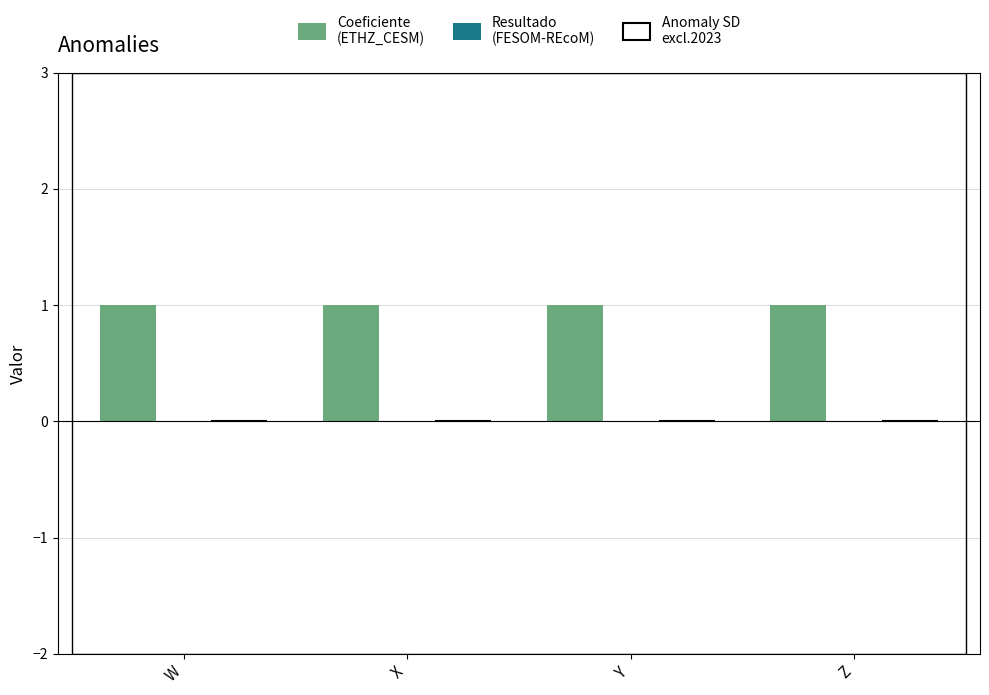

At which category is the sum across all series the highest?

W